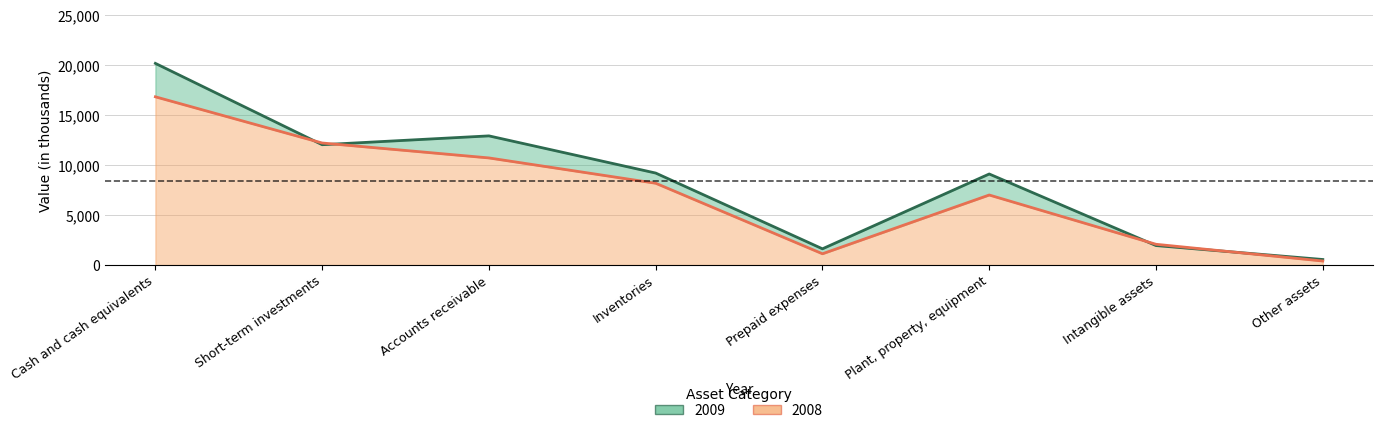

What is the sum of all 2008 values?

58611